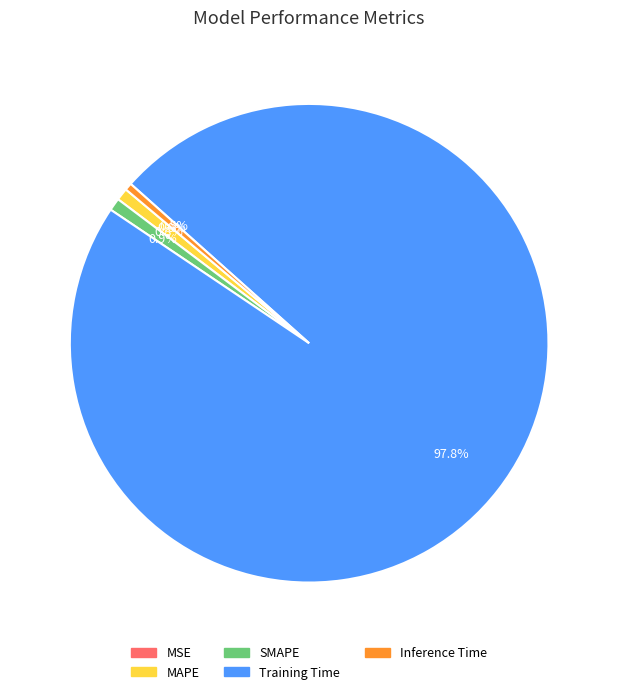

Is it true that MAPE is 11% of the pie?

False